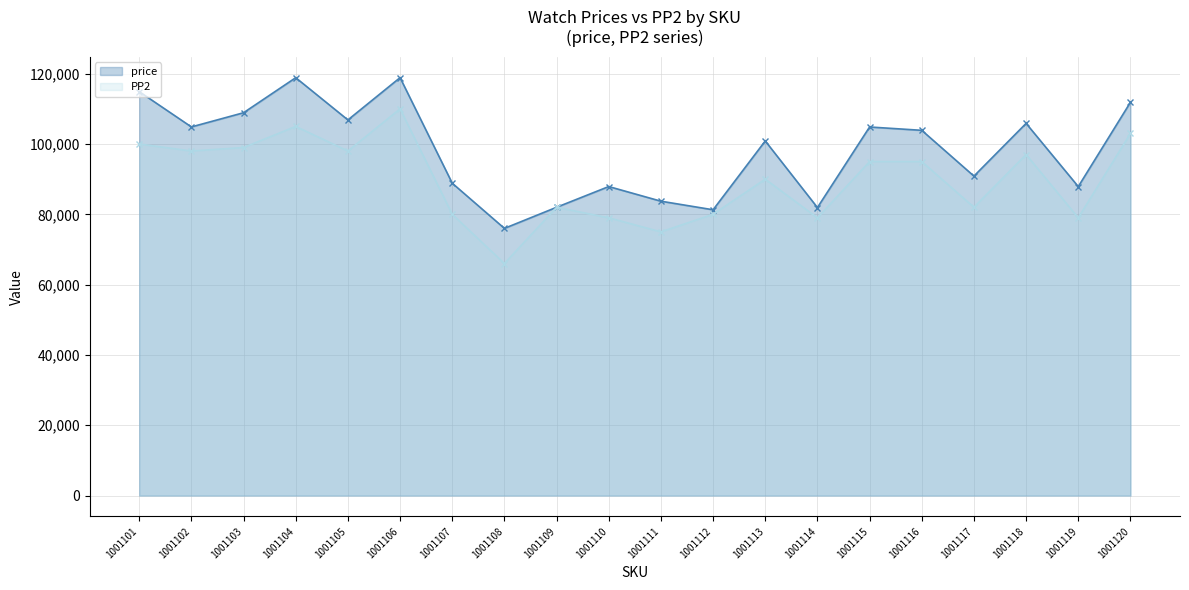

Which label corresponds to the largest value in the chart?

1001106